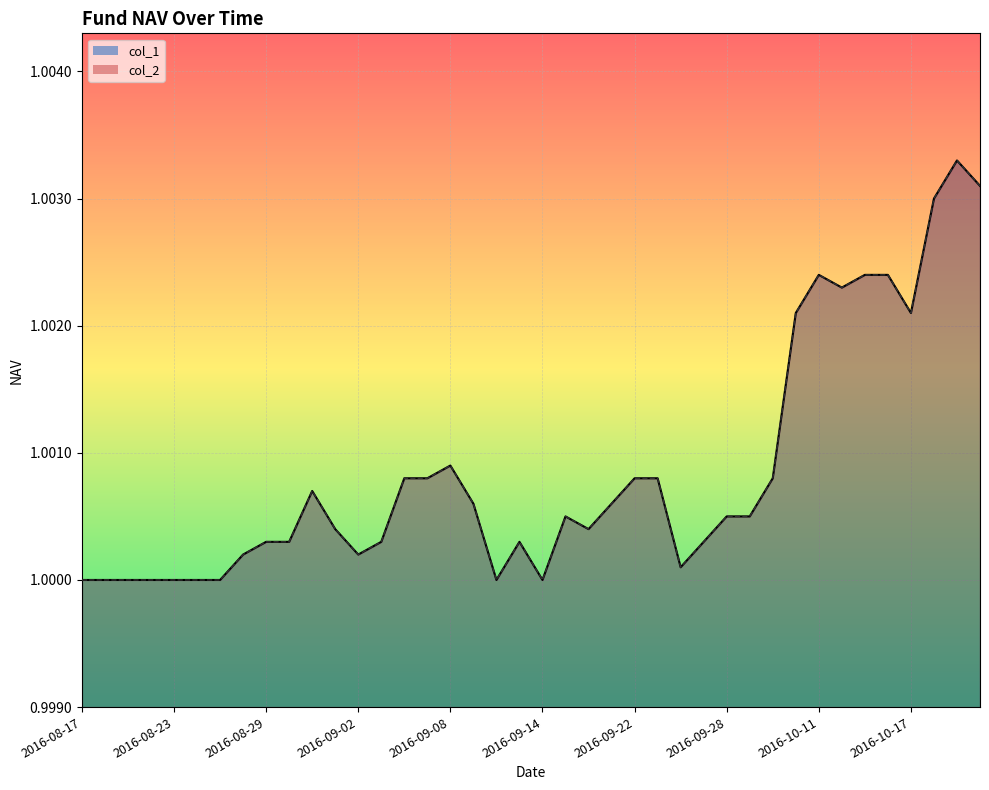

Which series has the widest spread of values?

col_1_line